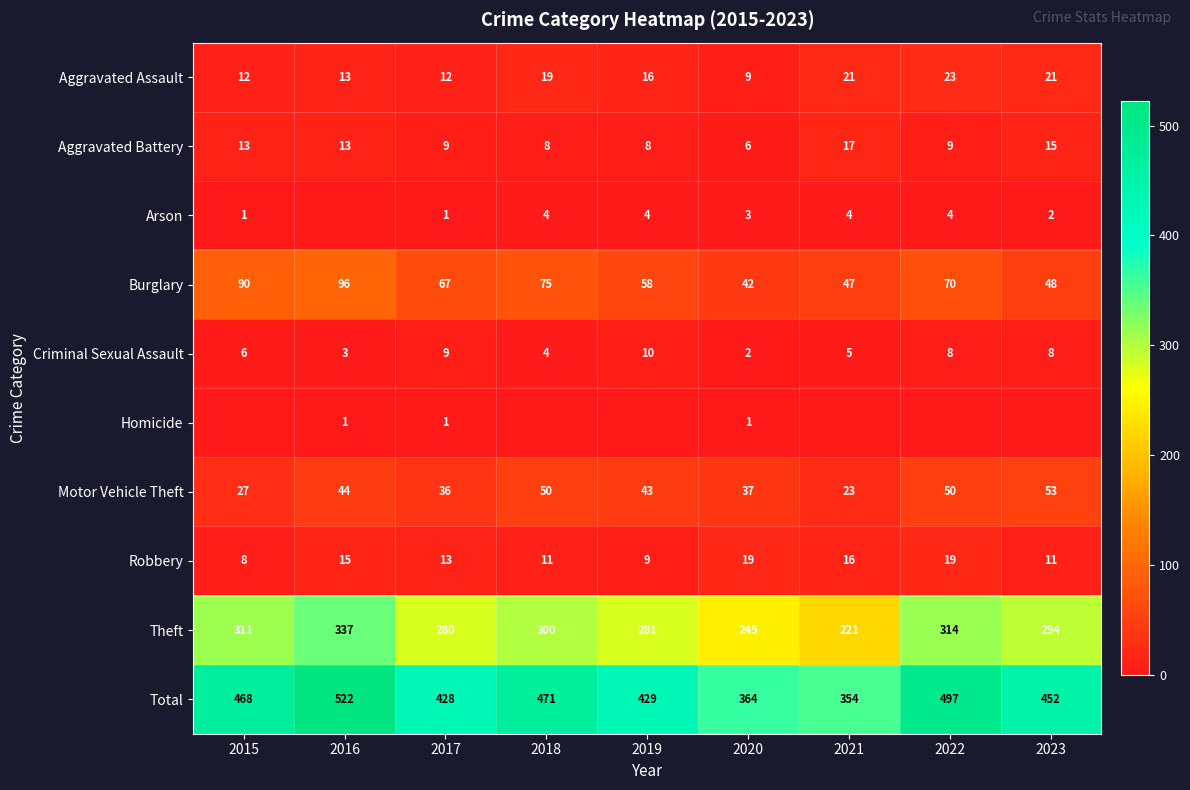

Is the value of Aggravated Assault at 2015 greater than the value of Homicide at 2016?

Yes